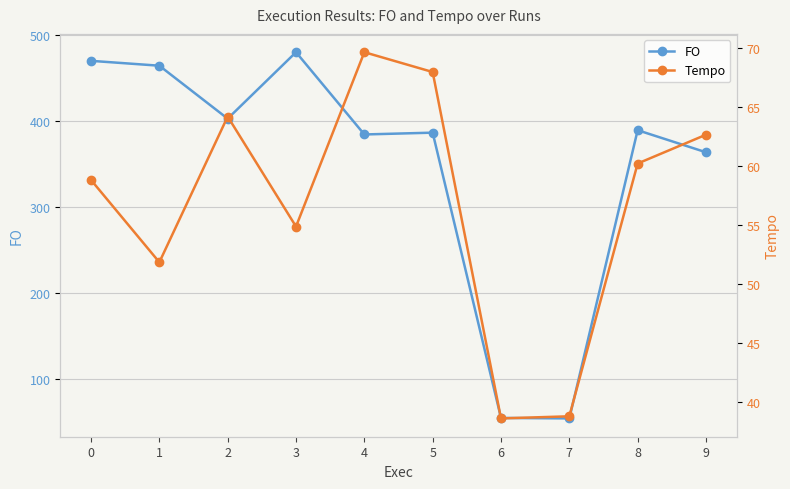

The value of FO at 3 is 673.2. True or false?

False